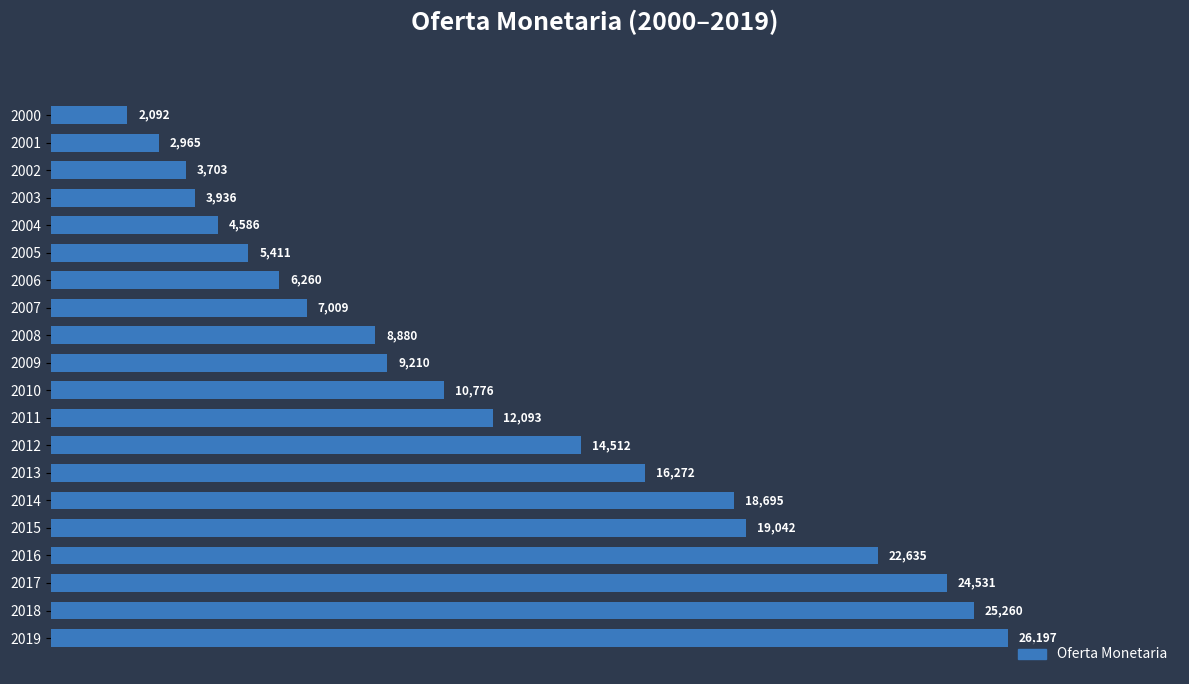

Is it true that the value at 2016 is 13542.8?

False